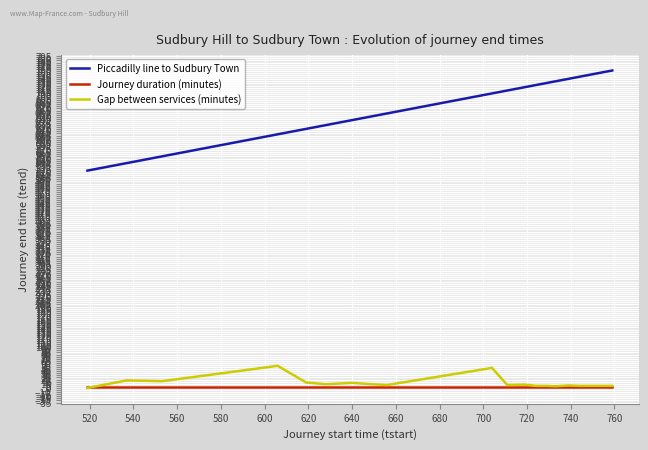

What are all the series names shown in the legend?

Piccadilly line to Sudbury Town, Journey duration (minutes), Gap between services (minutes)